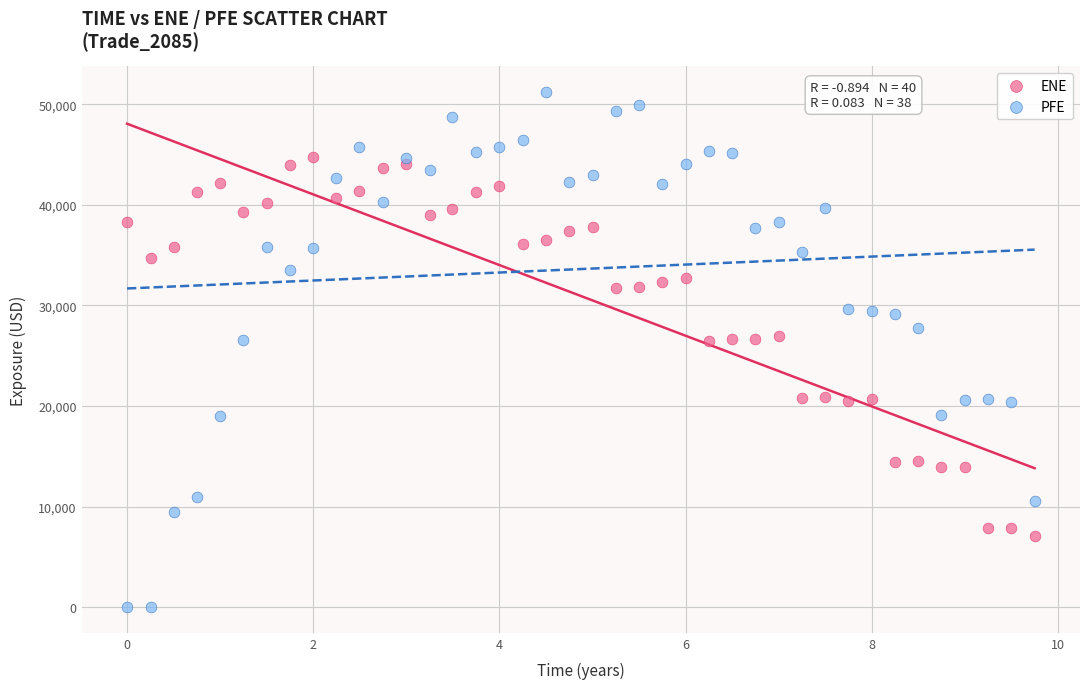

Across all data points, what is the range of X values (max minus min)?

9.7